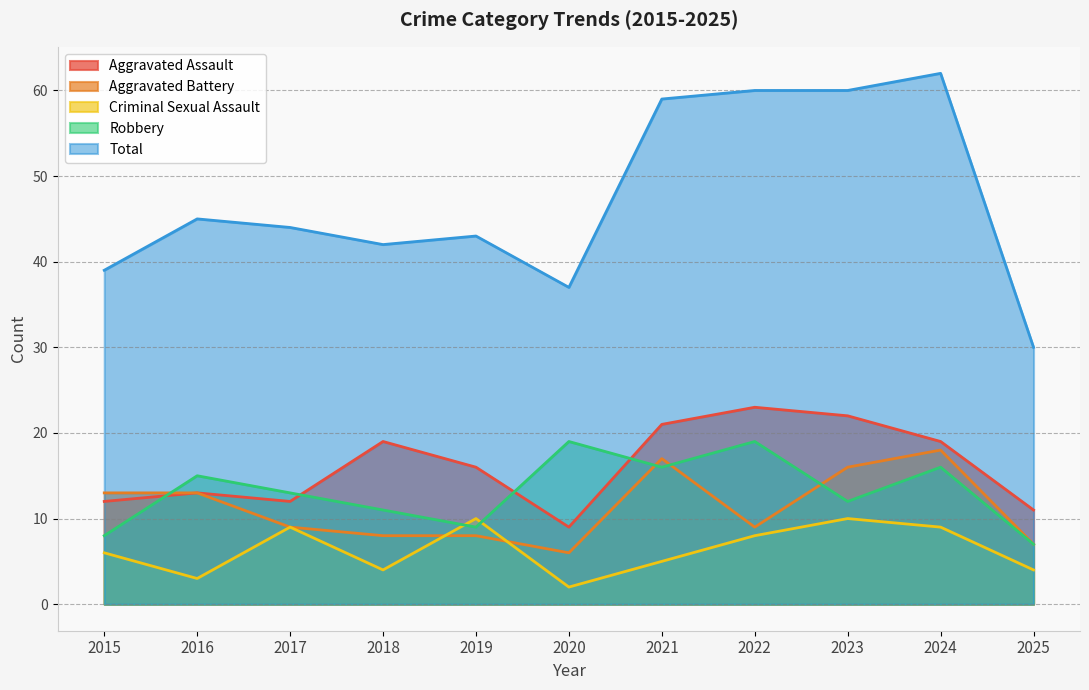

What are all the series names shown in the legend?

Aggravated Assault, Aggravated Battery, Criminal Sexual Assault, Robbery, Total